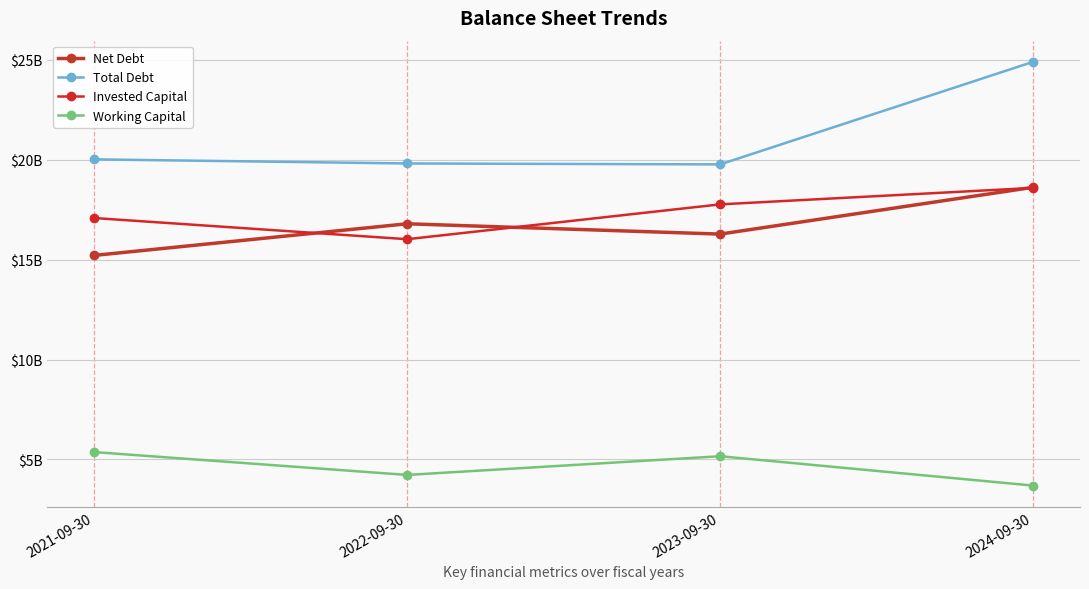

What is the minimum value for Net Debt?

15.2